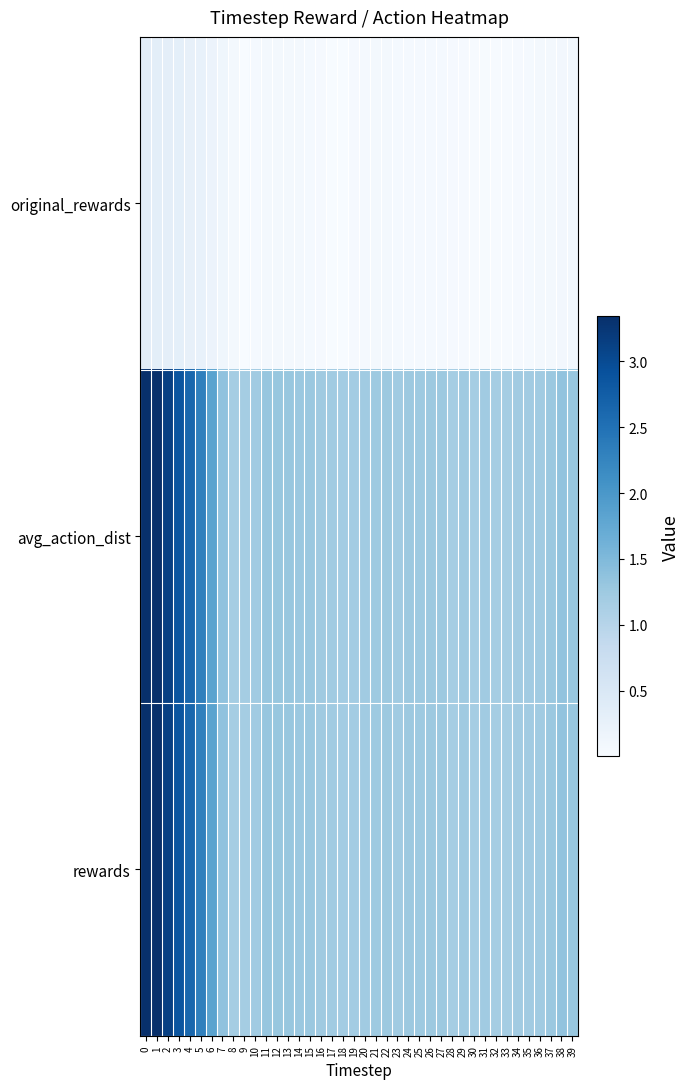

What is the total value across all series at 39?

2.7